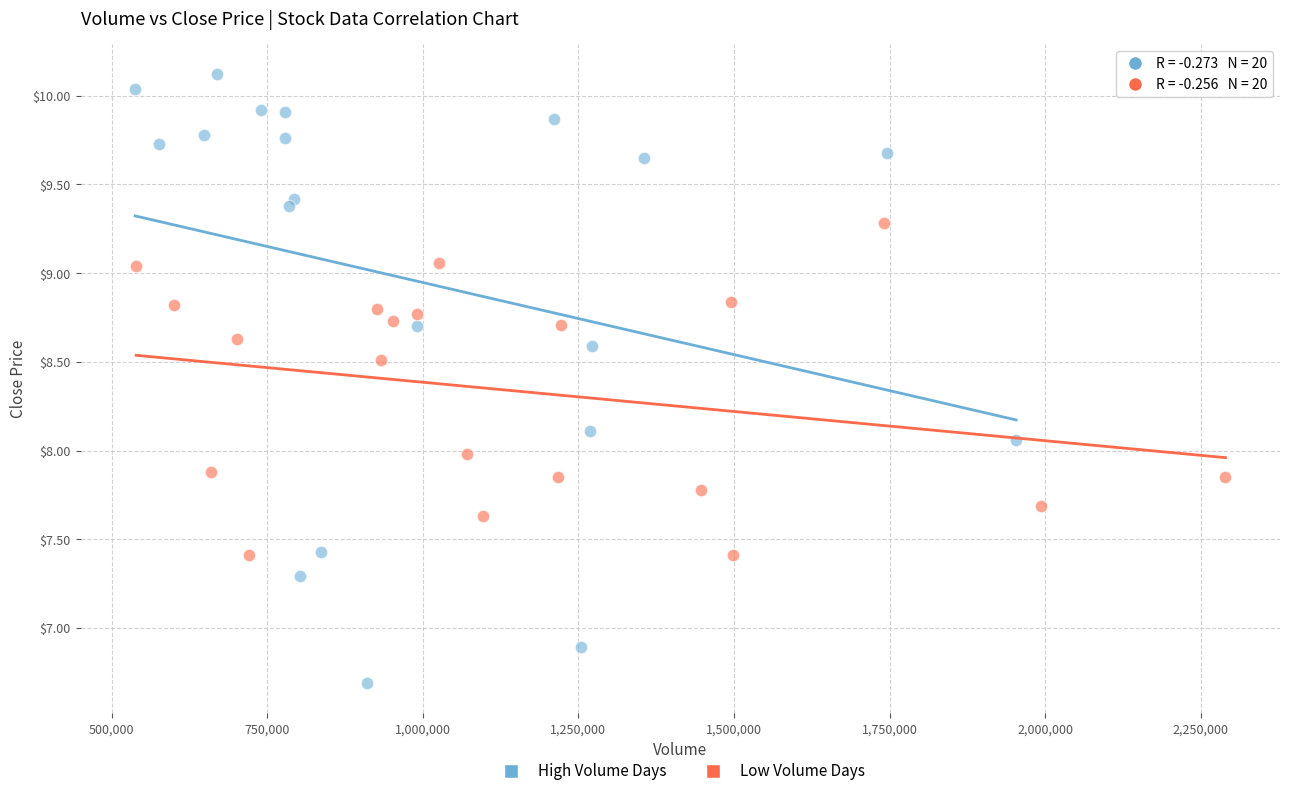

Which series has the largest Y range (max minus min)?

High Volume Days